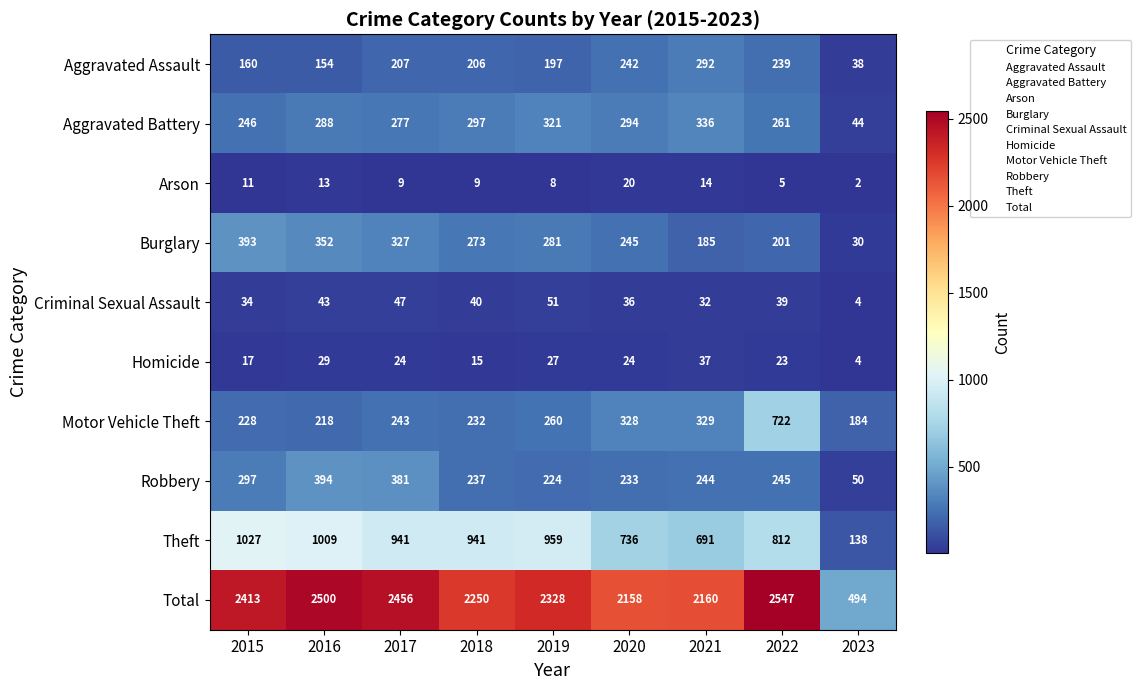

Rank the series at 2021 from lowest to highest value.

Arson, Criminal Sexual Assault, Homicide, Burglary, Robbery, Aggravated Assault, Motor Vehicle Theft, Aggravated Battery, Theft, Total